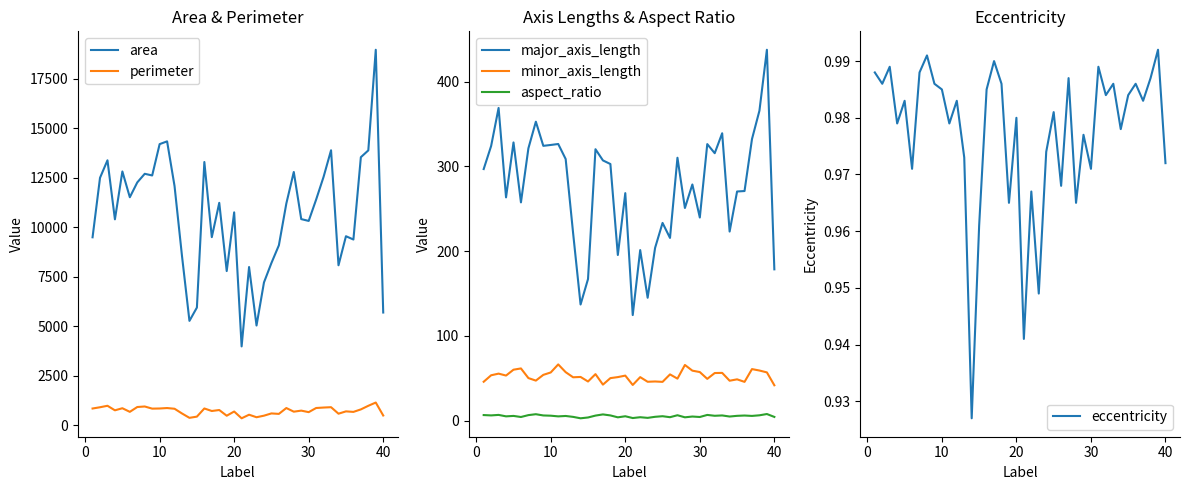

True or false: perimeter and area cross at least once.

False